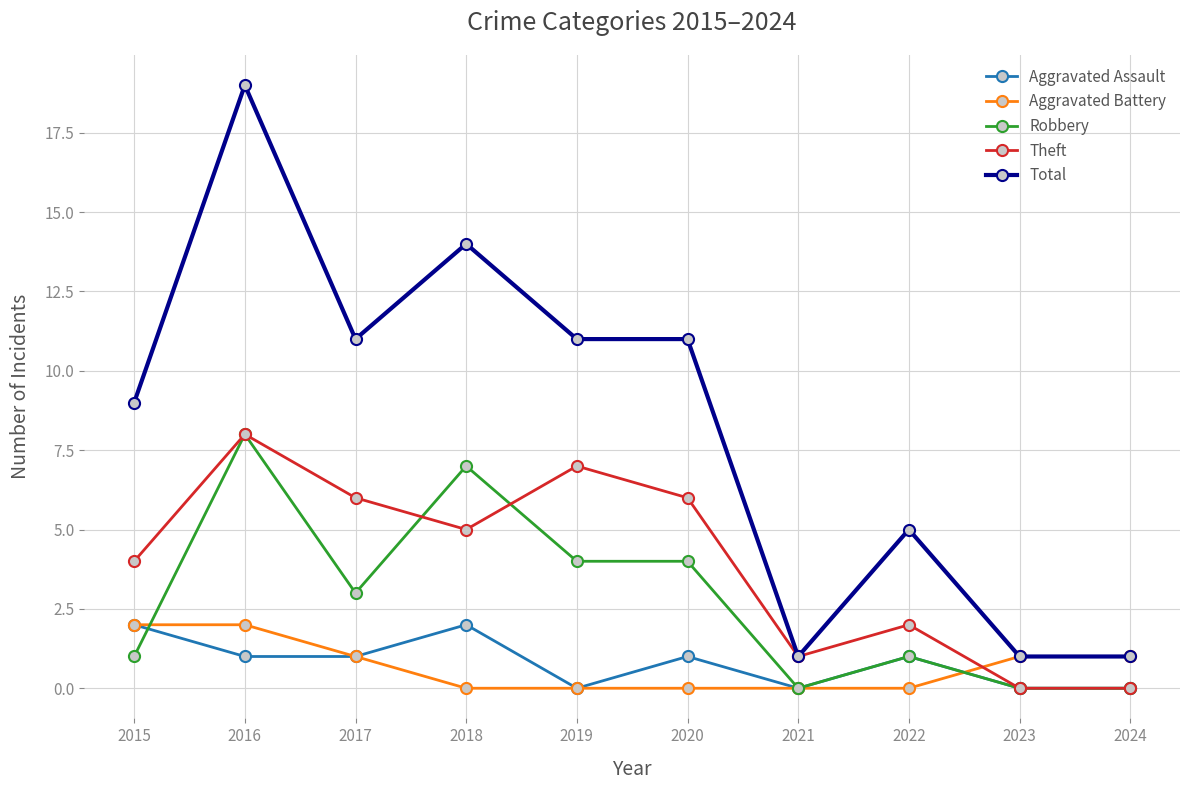

Which series has the largest total across all categories?

Total